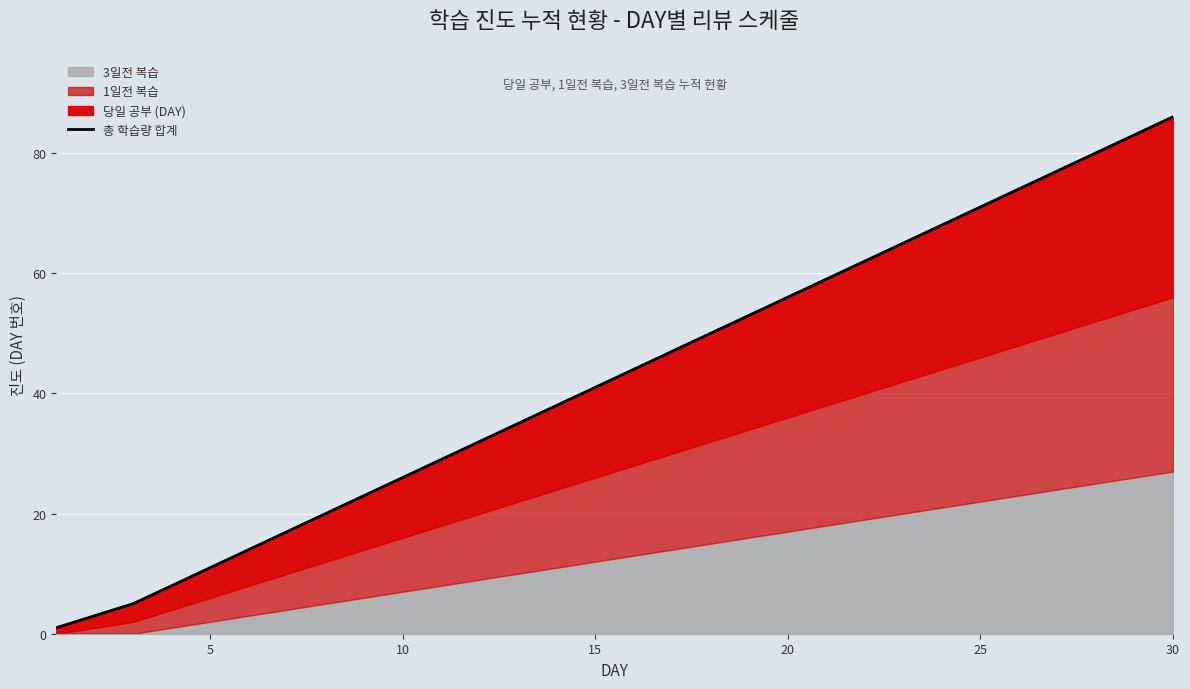

True or false: there are more than 0 points higher than both neighbors.

False